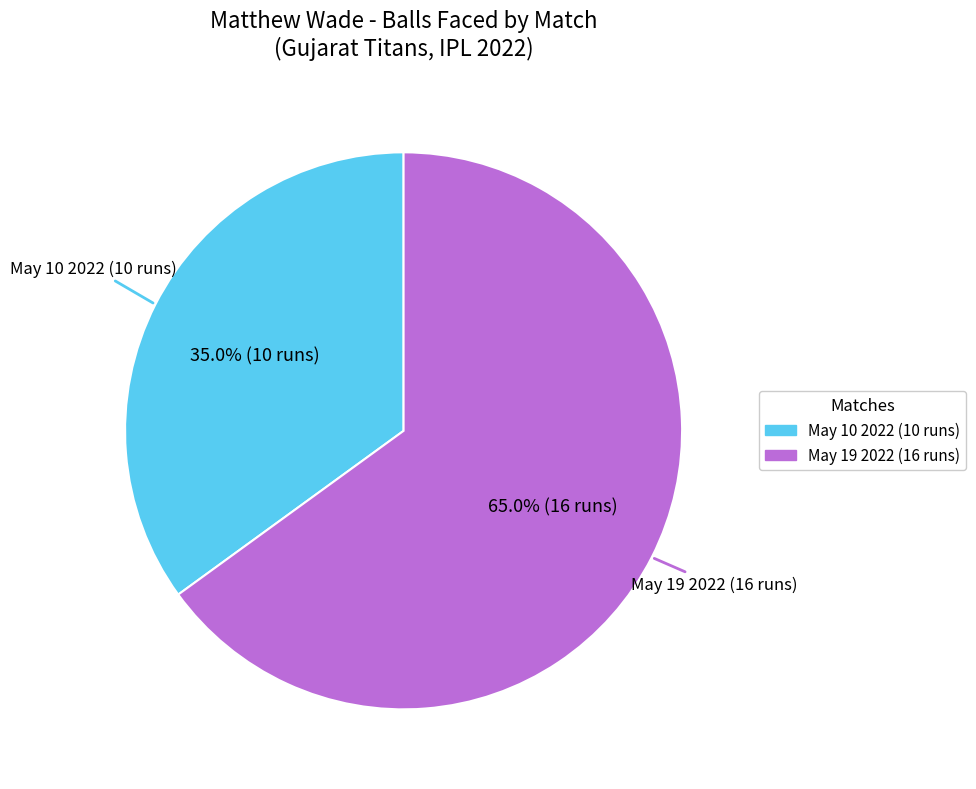

To the nearest percent, what percentage of the pie is May 10 2022 (10 runs)?

35%